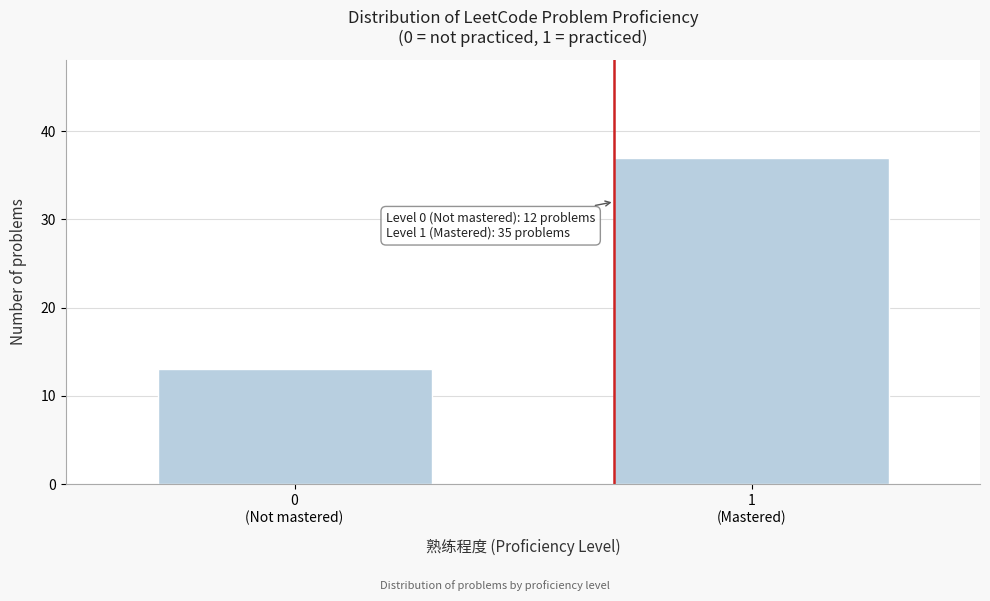

Reading left to right, extract all data points from this chart.

13	37